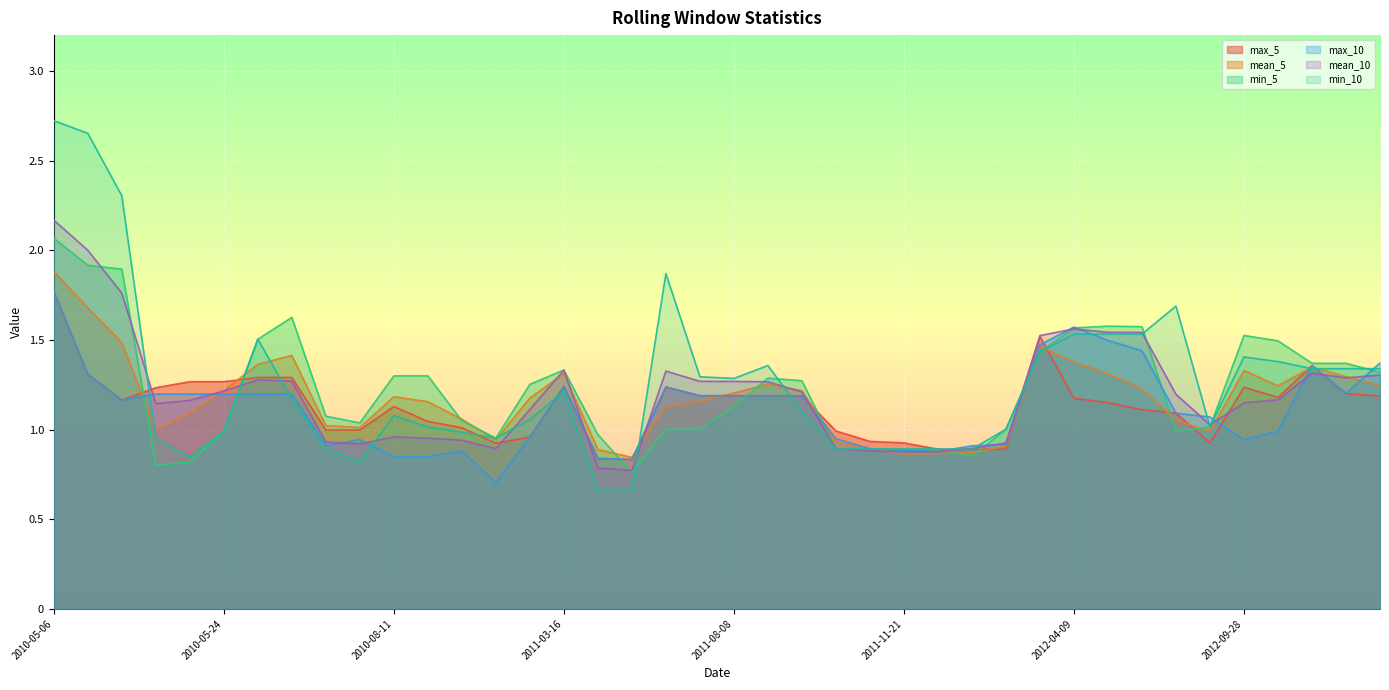

At which category is the sum across all series the highest?

2010-05-06